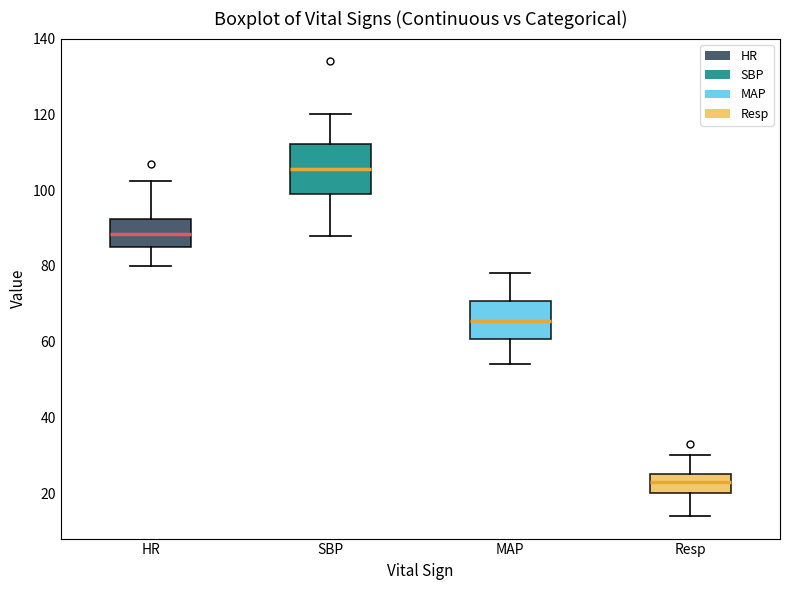

Where does the lower whisker of the box for HR end on the y-axis? The values are not printed on the chart, so give them approximately, as read against the axis.

80